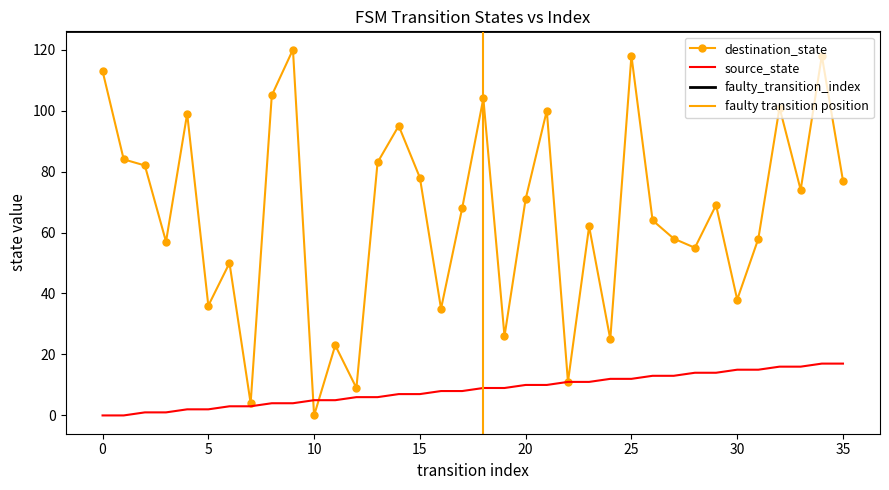

List the series in order of their overall mean, highest first.

destination_state, source_state